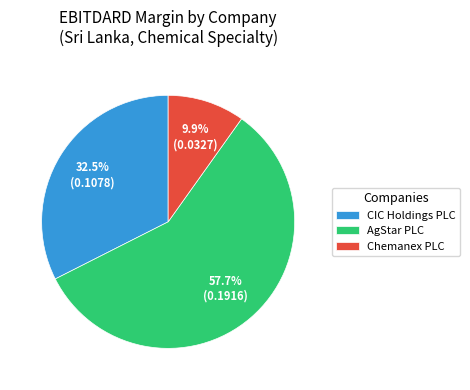

Is Chemanex PLC the majority of the pie?

No